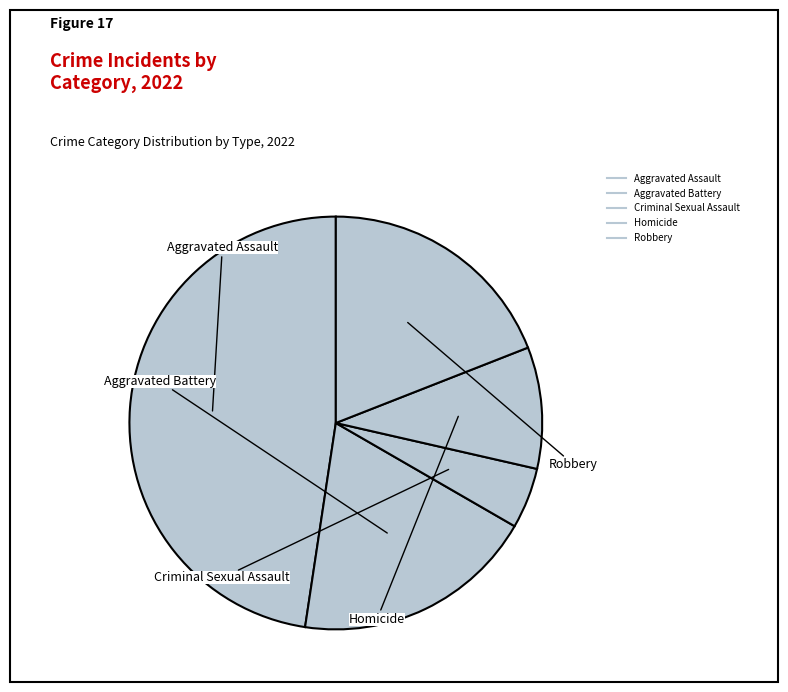

Count the number of slices in the pie.

5